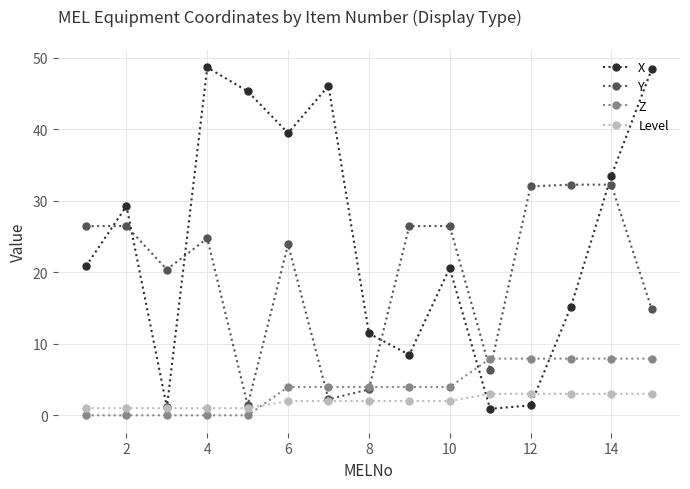

What are all the series names shown in the legend?

X, Y, Z, Level